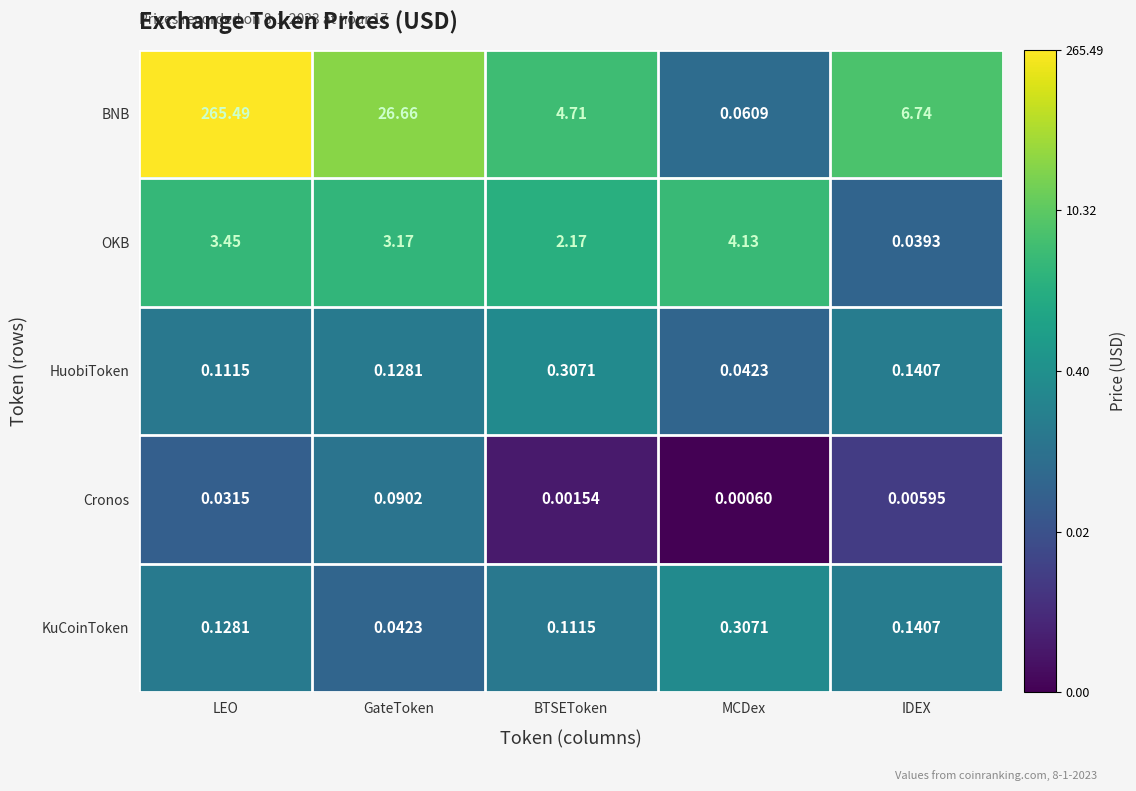

Between LEO and BTSEToken, which series saw the biggest shift?

BNB